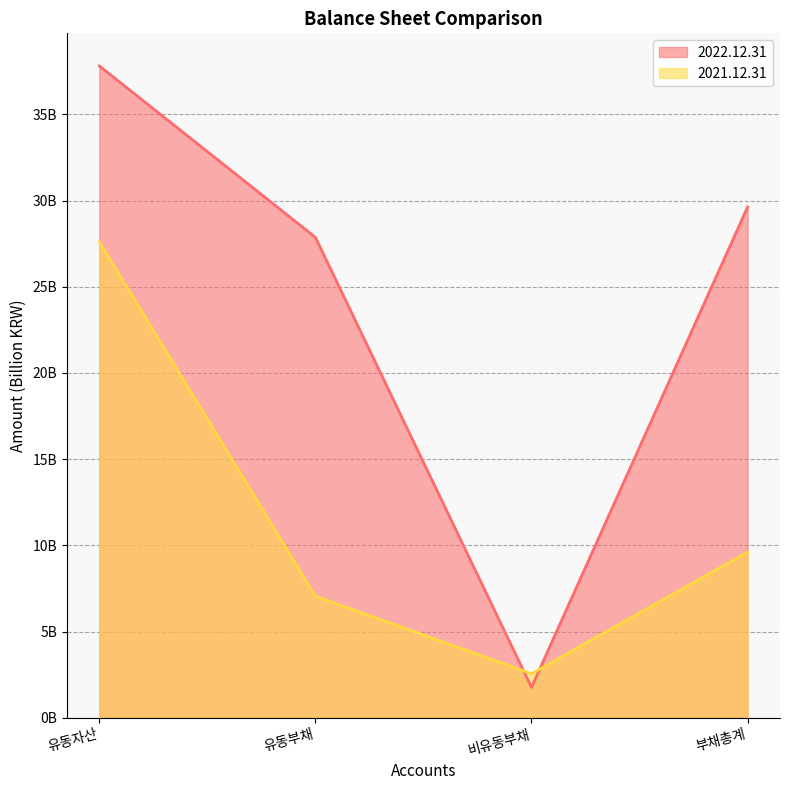

How many lines are shown in the chart?

2